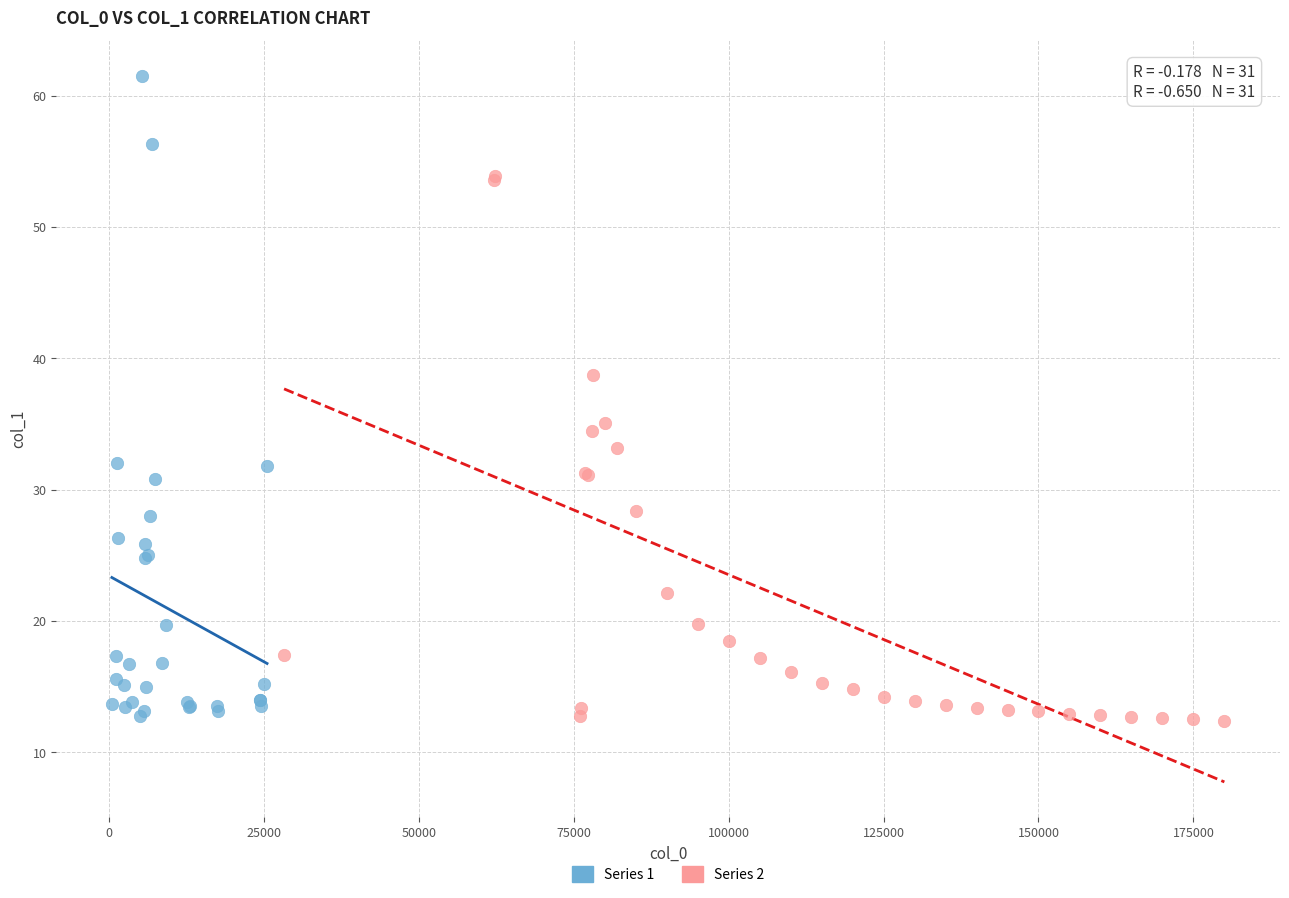

Which series reaches the maximum Y coordinate?

Series 1